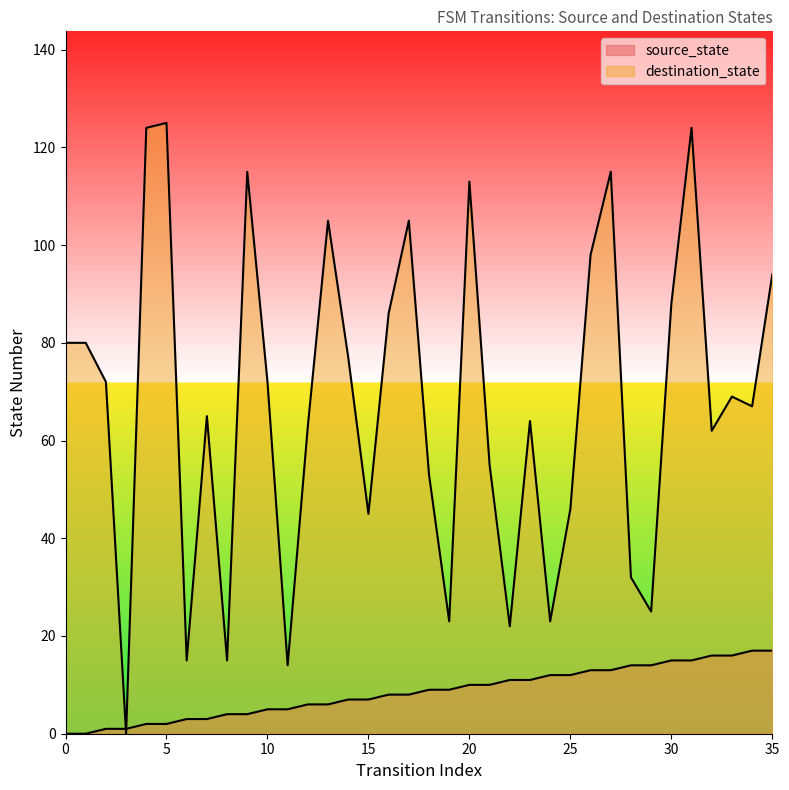

At 4, list the series in order from smallest to largest.

source_state, destination_state